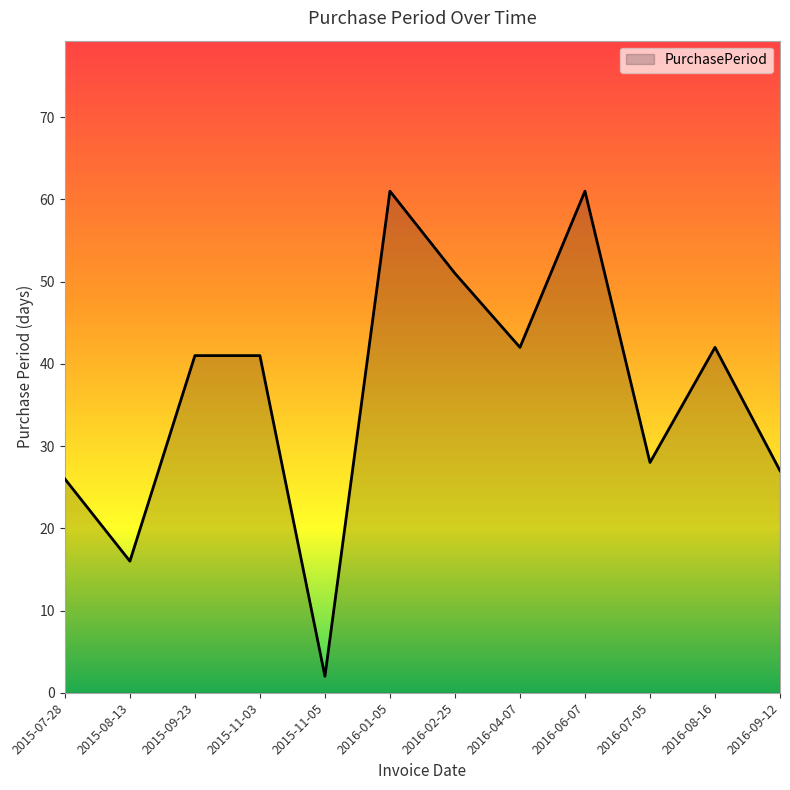

What is the change in value from 2015-11-05 to 2016-08-16?

+40